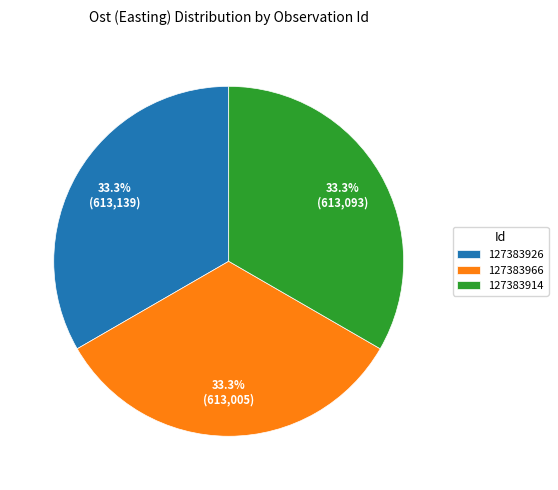

To the nearest percent, what percentage of the pie is 127383914?

33%